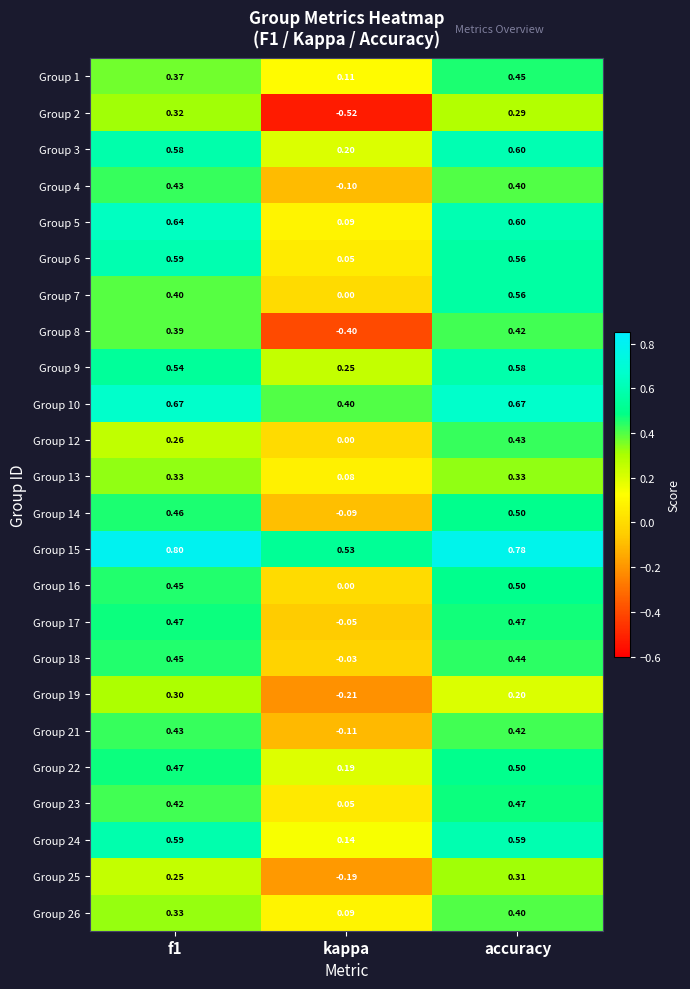

At which label does Group 17 reach its minimum?

kappa